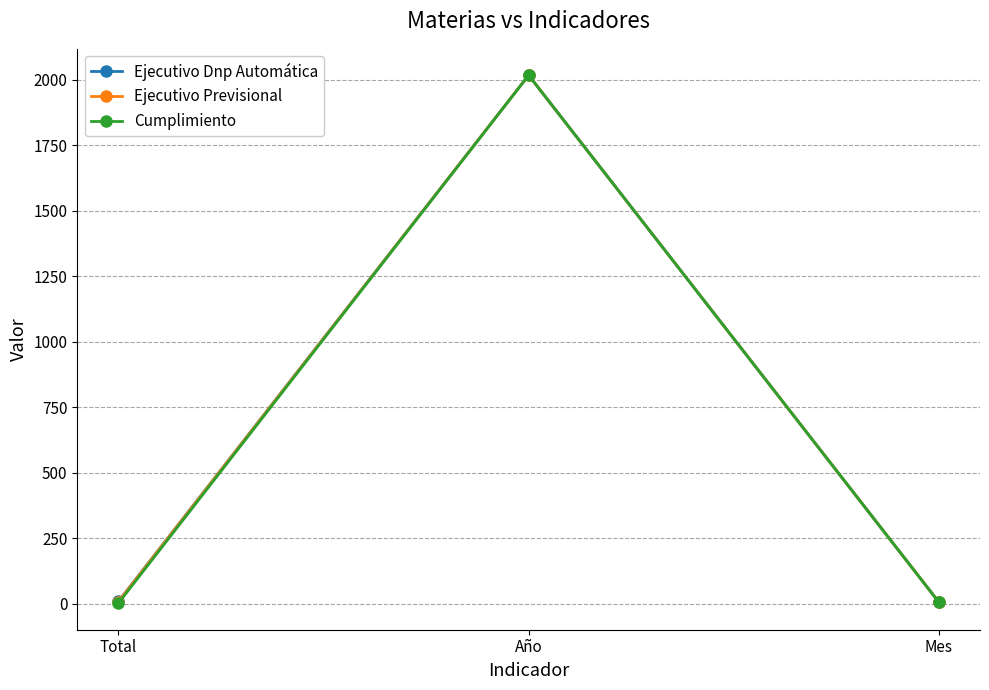

What value does the Ejecutivo Dnp Automática series have at Año?

2017